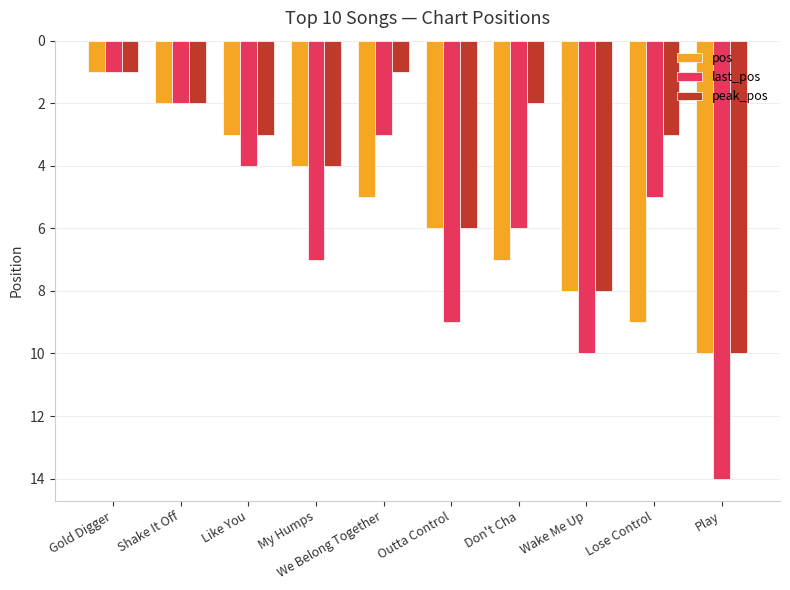

Is it true that peak_pos equals 2 at Shake It Off?

True